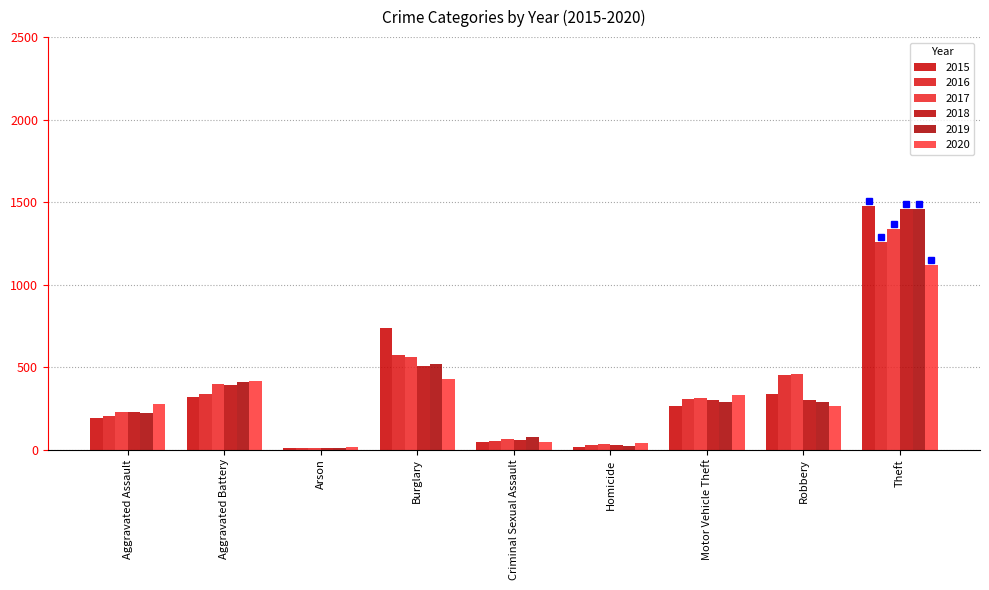

What is the difference between the maximum and second lowest values in the 2017 series?

1306